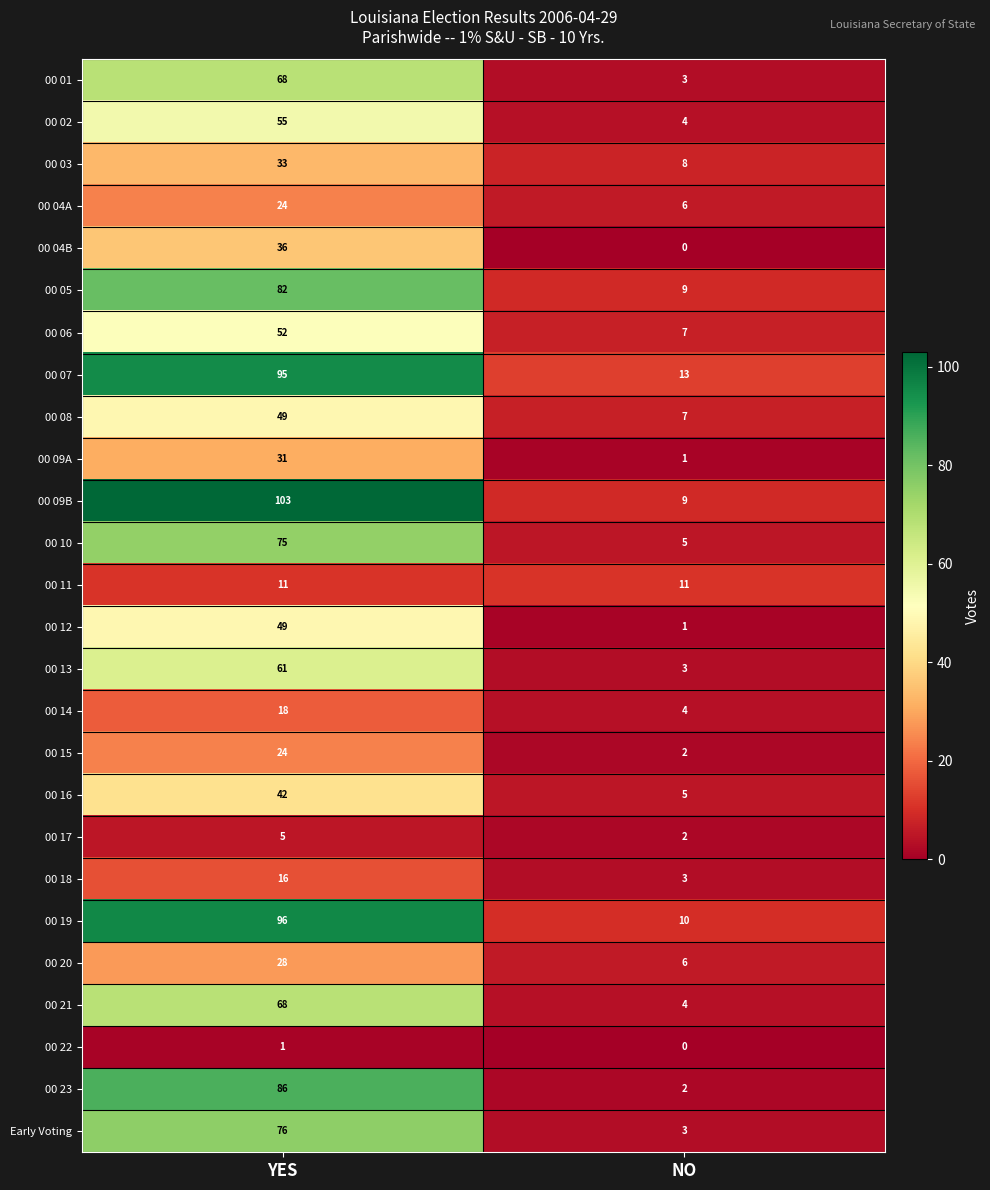

At which category is the sum across all series the highest?

YES